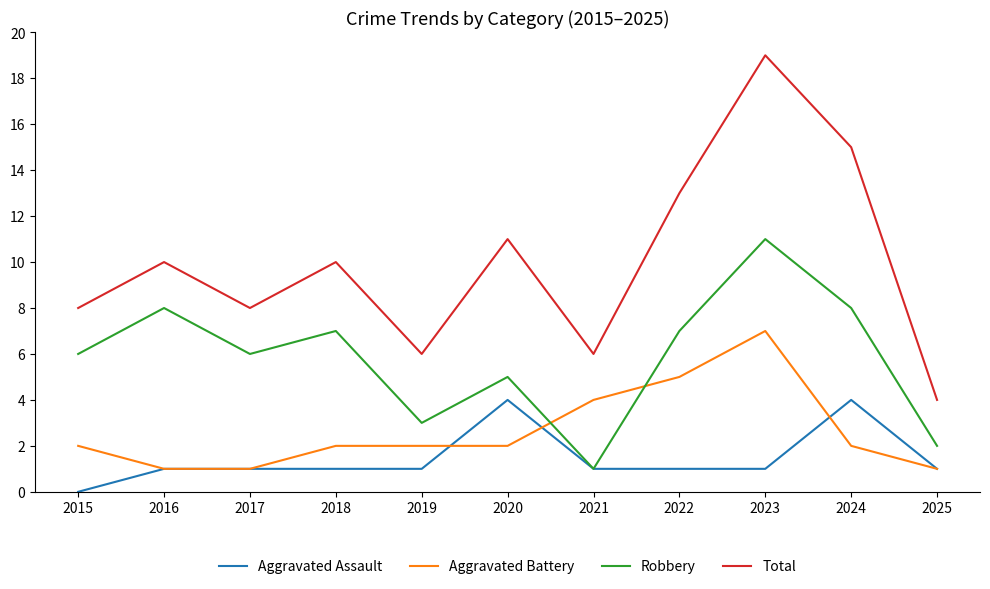

What is the highest value of the Aggravated Assault series?

4